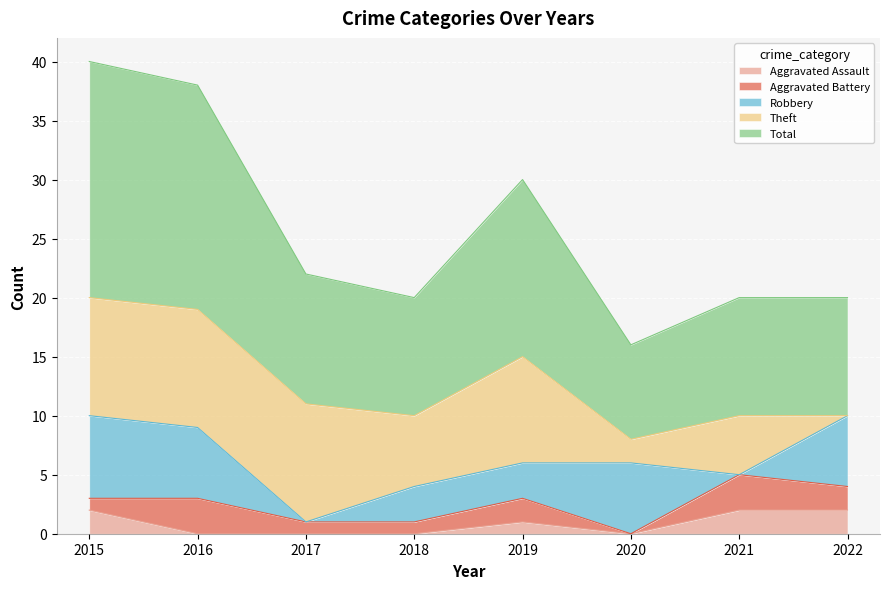

Does the chart display data point markers on the line(s)?

No